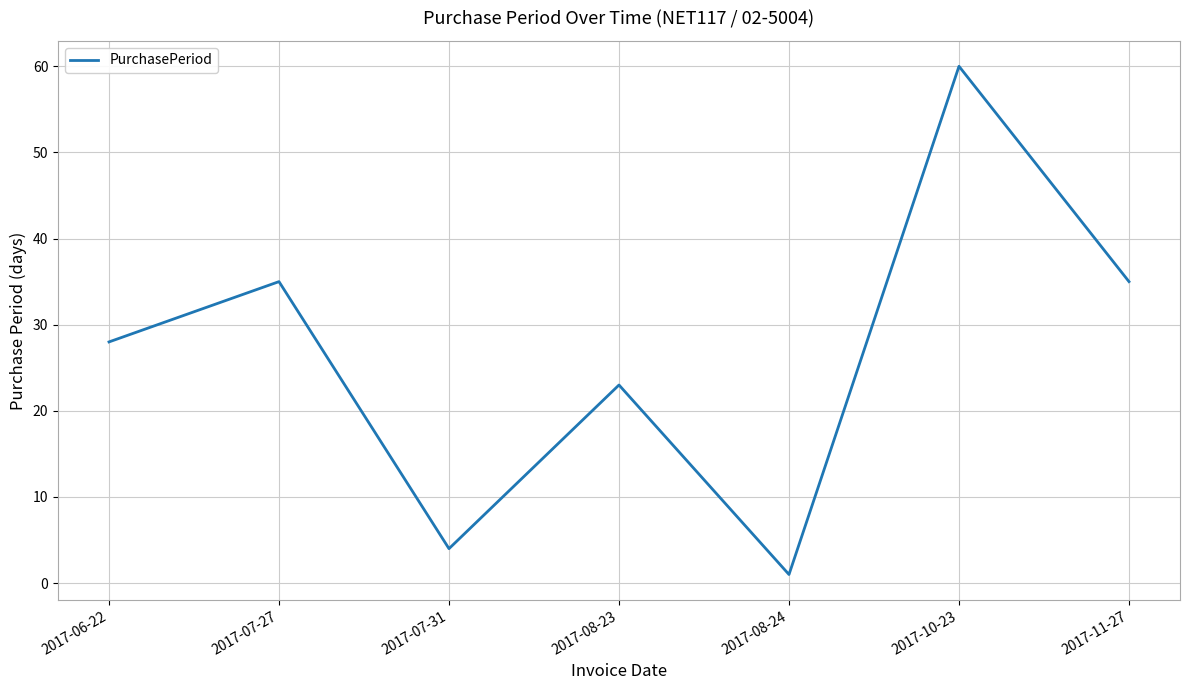

What position from the left is 2017-08-23?

4